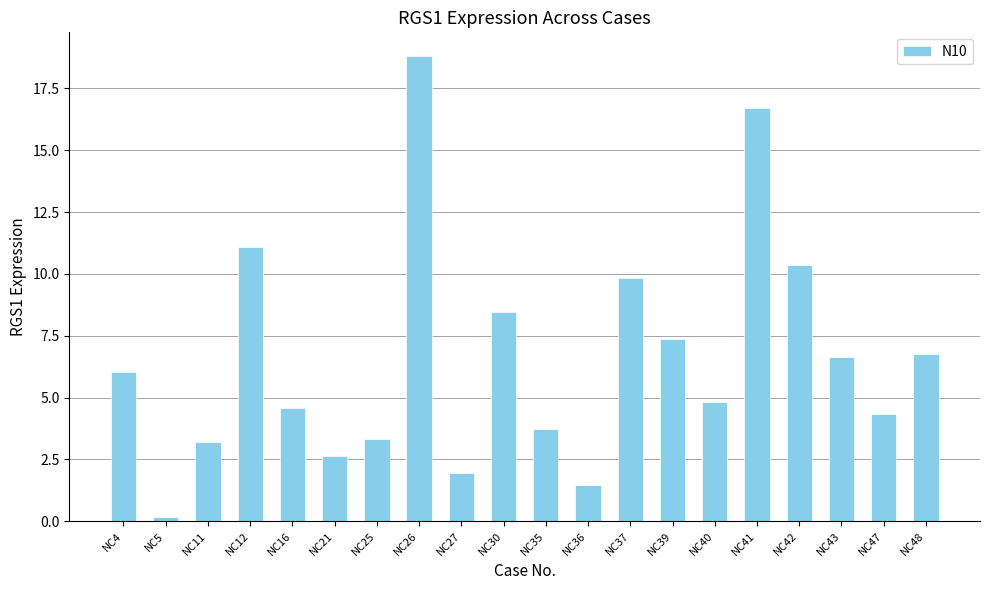

What is the average value?

6.6